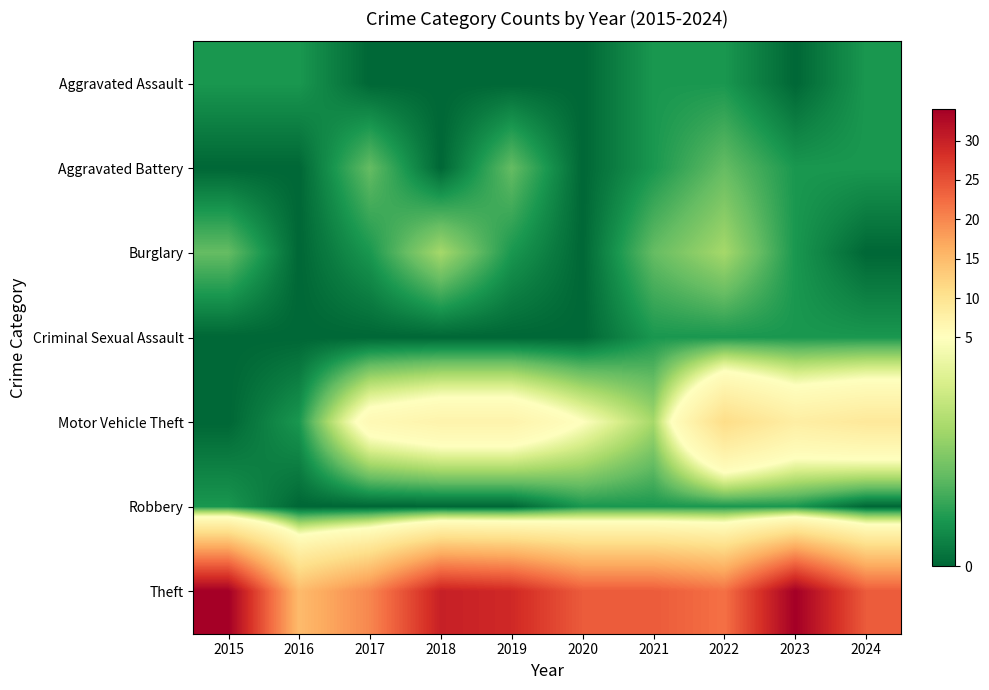

Reading right to left, what are all the values shown in this chart?

Aggravated Assault: 2024=1	2023=0	2022=1	2021=1	2020=0	2019=0	2018=0	2017=0	2016=1	2015=1
Aggravated Battery: 2024=1	2023=1	2022=2	2021=1	2020=0	2019=2	2018=0	2017=2	2016=0	2015=0
Burglary: 2024=0	2023=1	2022=3	2021=2	2020=0	2019=1	2018=3	2017=1	2016=0	2015=2
Criminal Sexual Assault: 2024=1	2023=1	2022=1	2021=1	2020=0	2019=0	2018=0	2017=0	2016=0	2015=0
Motor Vehicle Theft: 2024=9	2023=8	2022=11	2021=3	2020=5	2019=7	2018=7	2017=6	2016=1	2015=0
Robbery: 2024=0	2023=1	2022=1	2021=1	2020=1	2019=0	2018=0	2017=0	2016=0	2015=1
Theft: 2024=24	2023=34	2022=22	2021=24	2020=24	2019=29	2018=30	2017=20	2016=15	2015=34